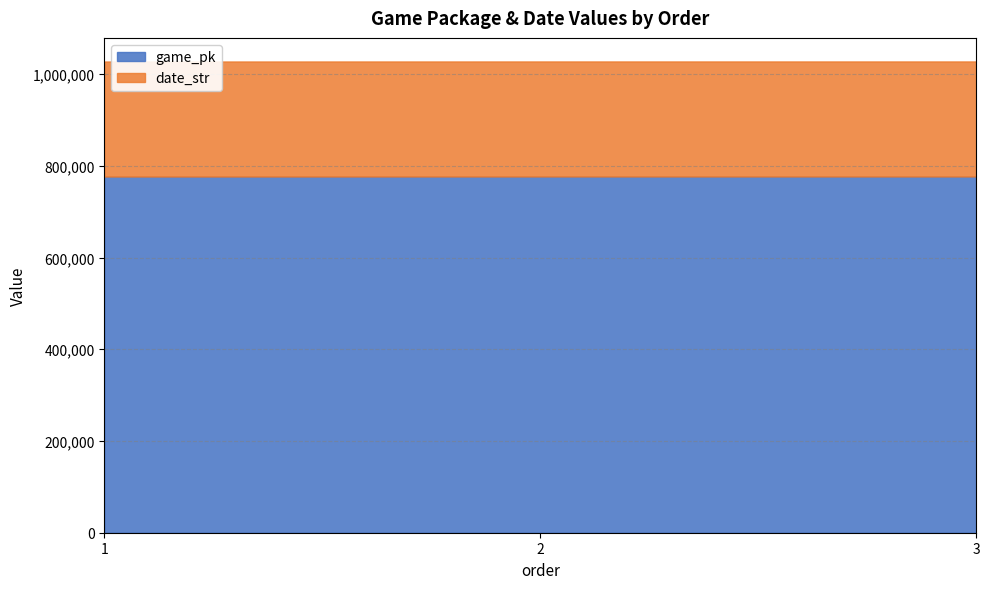

What is the difference between the highest and lowest values at 3?

526098